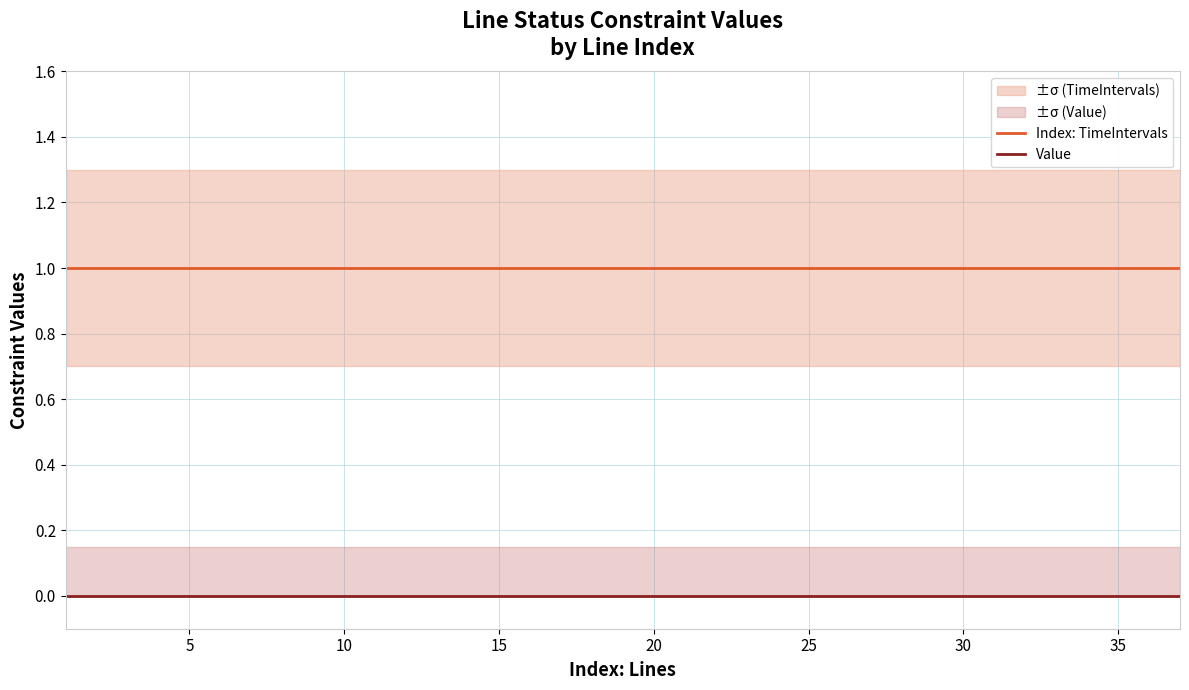

What are all the series names shown in the legend?

Index: TimeIntervals, Value